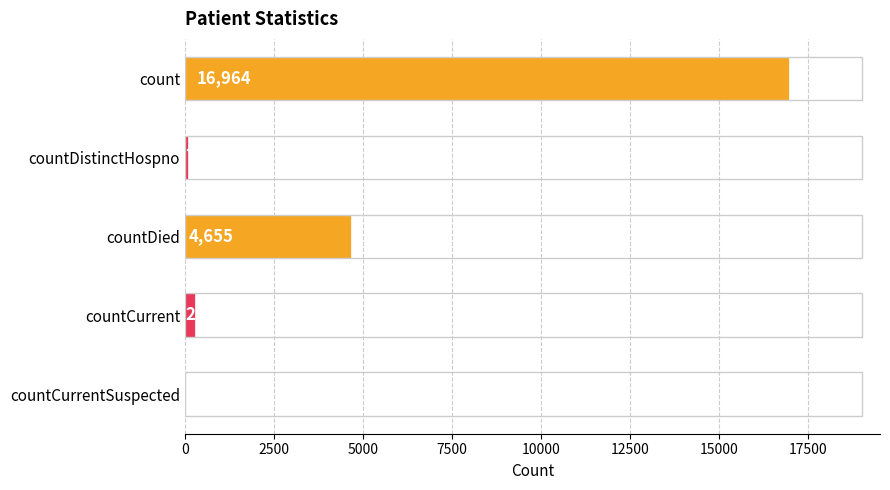

What is the sum of the values at countCurrentSuspected and countCurrent?

285